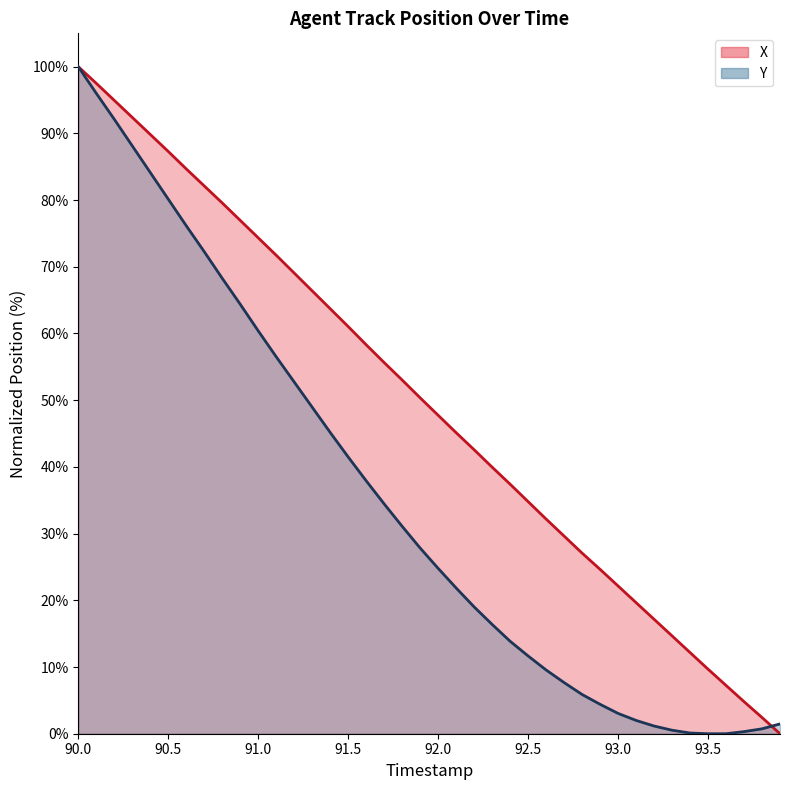

At which label does Y (line) first exceed 27?

90.0